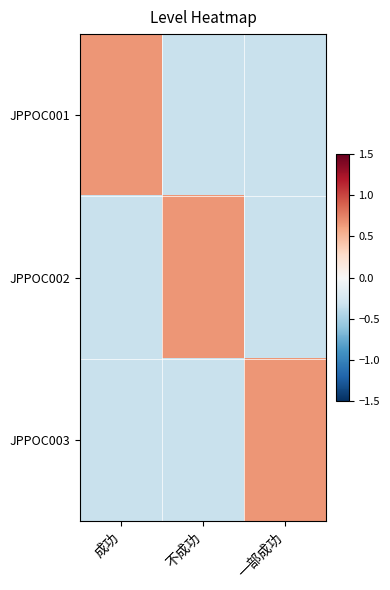

Between 成功 and 一部成功, which series saw the biggest shift?

JPPOC001